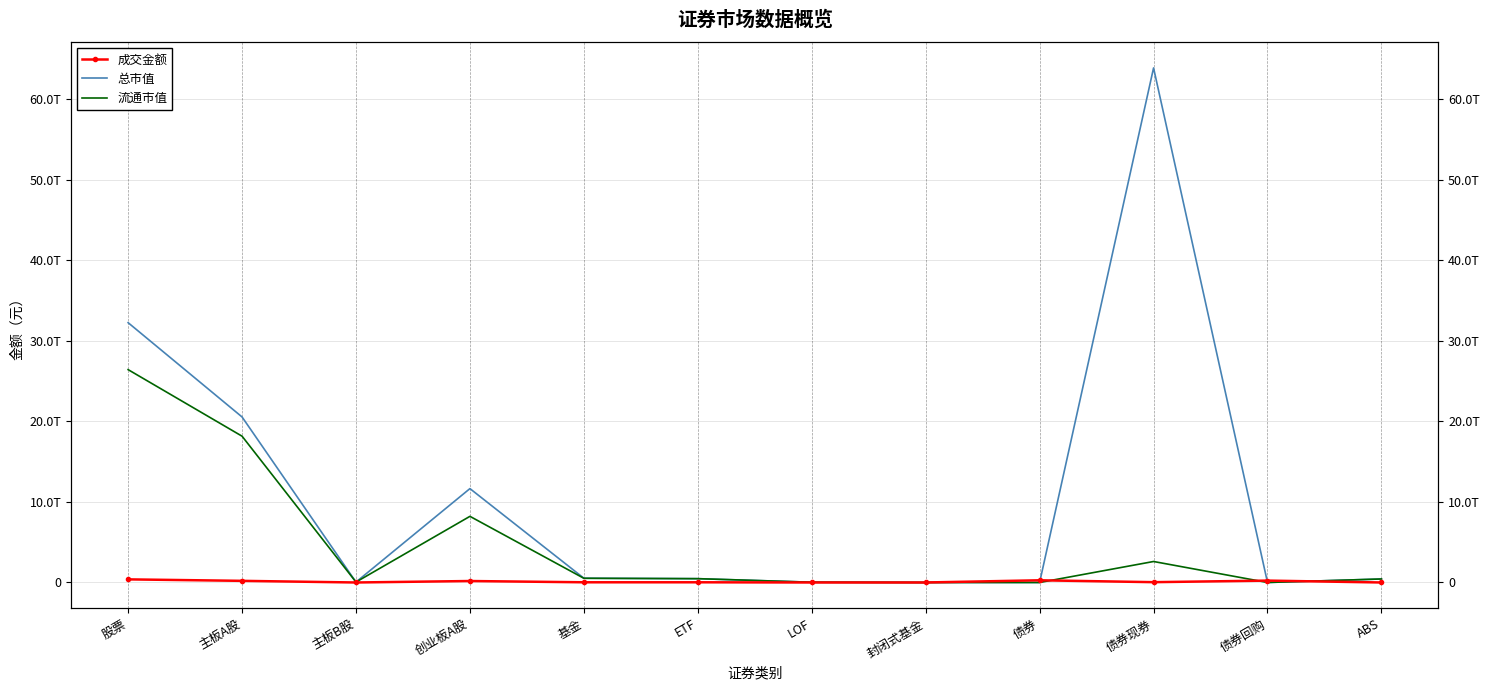

What position from the left is 债券现券?

10